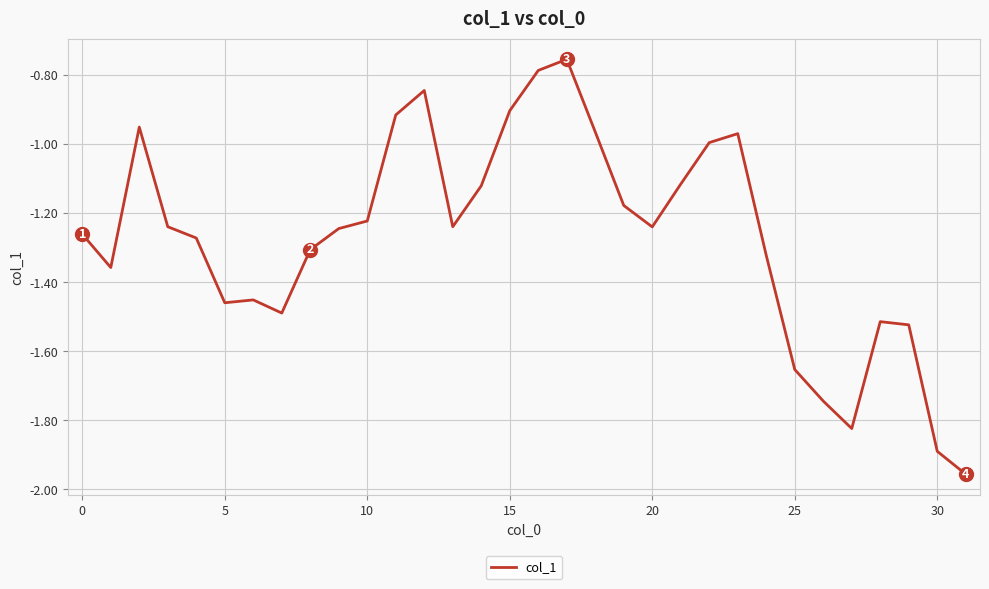

Does the chart display data point markers on the line(s)?

No